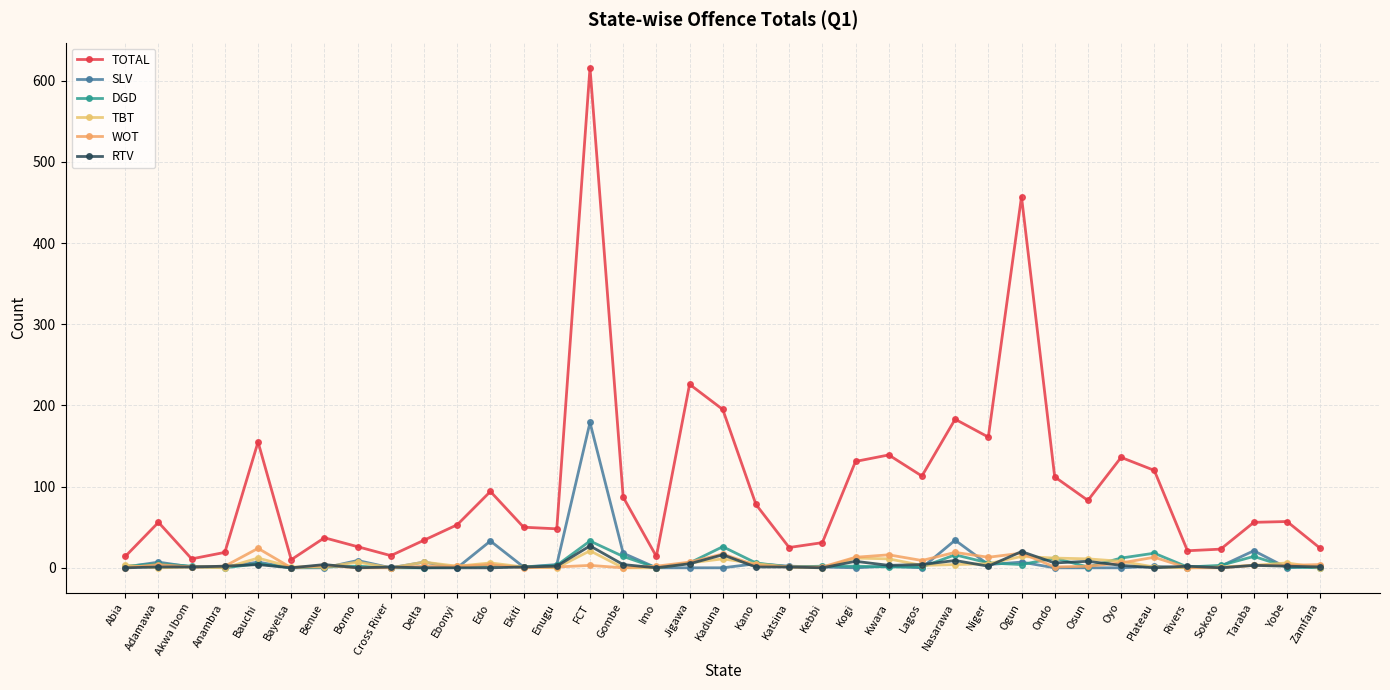

Reading right to left, what are all the values shown in this chart?

TOTAL: Zamfara=24	Yobe=57	Taraba=56	Sokoto=23	Rivers=21	Plateau=120	Oyo=136	Osun=83	Ondo=112	Ogun=457	Niger=161	Nasarawa=183	Lagos=113	Kwara=139	Kogi=131	Kebbi=31	Katsina=25	Kano=78	Kaduna=195	Jigawa=226	Imo=14	Gombe=87	FCT=616	Enugu=48	Ekiti=50	Edo=94	Ebonyi=53	Delta=34	Cross River=15	Borno=26	Benue=37	Bayelsa=10	Bauchi=155	Anambra=19	Akwa Ibom=11	Adamawa=56	Abia=14
SLV: Zamfara=2	Yobe=0	Taraba=21	Sokoto=2	Rivers=0	Plateau=2	Oyo=0	Osun=0	Ondo=0	Ogun=7	Niger=4	Nasarawa=34	Lagos=0	Kwara=2	Kogi=0	Kebbi=1	Katsina=2	Kano=5	Kaduna=0	Jigawa=0	Imo=0	Gombe=18	FCT=179	Enugu=4	Ekiti=1	Edo=33	Ebonyi=0	Delta=7	Cross River=0	Borno=9	Benue=0	Bayelsa=0	Bauchi=7	Anambra=1	Akwa Ibom=1	Adamawa=7	Abia=1
DGD: Zamfara=0	Yobe=1	Taraba=14	Sokoto=3	Rivers=1	Plateau=18	Oyo=12	Osun=1	Ondo=12	Ogun=4	Niger=6	Nasarawa=16	Lagos=1	Kwara=1	Kogi=2	Kebbi=2	Katsina=1	Kano=6	Kaduna=26	Jigawa=6	Imo=0	Gombe=14	FCT=33	Enugu=3	Ekiti=1	Edo=3	Ebonyi=1	Delta=0	Cross River=0	Borno=2	Benue=1	Bayelsa=0	Bauchi=5	Anambra=0	Akwa Ibom=2	Adamawa=5	Abia=2
TBT: Zamfara=0	Yobe=6	Taraba=3	Sokoto=1	Rivers=0	Plateau=1	Oyo=8	Osun=11	Ondo=12	Ogun=14	Niger=5	Nasarawa=4	Lagos=3	Kwara=11	Kogi=12	Kebbi=0	Katsina=1	Kano=5	Kaduna=11	Jigawa=6	Imo=0	Gombe=0	FCT=21	Enugu=0	Ekiti=1	Edo=6	Ebonyi=2	Delta=7	Cross River=0	Borno=7	Benue=1	Bayelsa=1	Bauchi=12	Anambra=0	Akwa Ibom=1	Adamawa=0	Abia=3
WOT: Zamfara=4	Yobe=3	Taraba=3	Sokoto=0	Rivers=0	Plateau=13	Oyo=6	Osun=2	Ondo=1	Ogun=18	Niger=13	Nasarawa=19	Lagos=9	Kwara=16	Kogi=13	Kebbi=1	Katsina=1	Kano=3	Kaduna=17	Jigawa=7	Imo=2	Gombe=0	FCT=3	Enugu=1	Ekiti=0	Edo=4	Ebonyi=2	Delta=2	Cross River=0	Borno=0	Benue=3	Bayelsa=0	Bauchi=24	Anambra=2	Akwa Ibom=1	Adamawa=4	Abia=0
RTV: Zamfara=1	Yobe=2	Taraba=3	Sokoto=0	Rivers=2	Plateau=0	Oyo=3	Osun=8	Ondo=6	Ogun=20	Niger=2	Nasarawa=9	Lagos=4	Kwara=3	Kogi=8	Kebbi=0	Katsina=1	Kano=1	Kaduna=16	Jigawa=5	Imo=0	Gombe=4	FCT=27	Enugu=2	Ekiti=1	Edo=0	Ebonyi=0	Delta=0	Cross River=1	Borno=0	Benue=4	Bayelsa=0	Bauchi=4	Anambra=2	Akwa Ibom=1	Adamawa=1	Abia=0